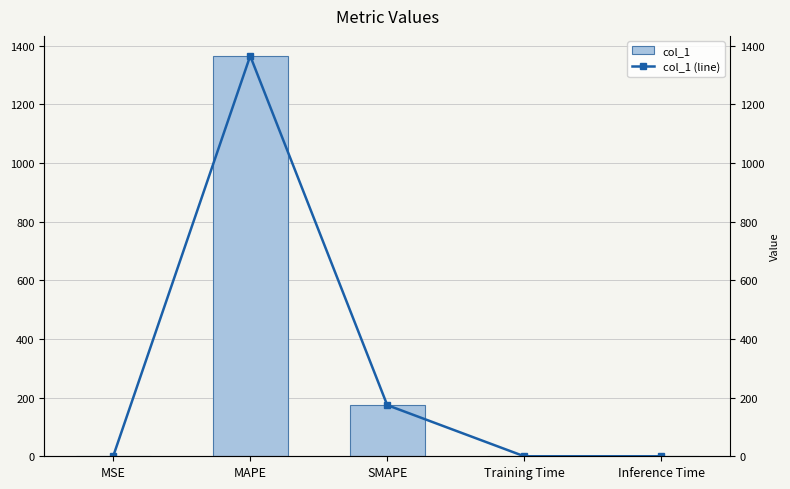

Does the chart contain stacked bars?

No